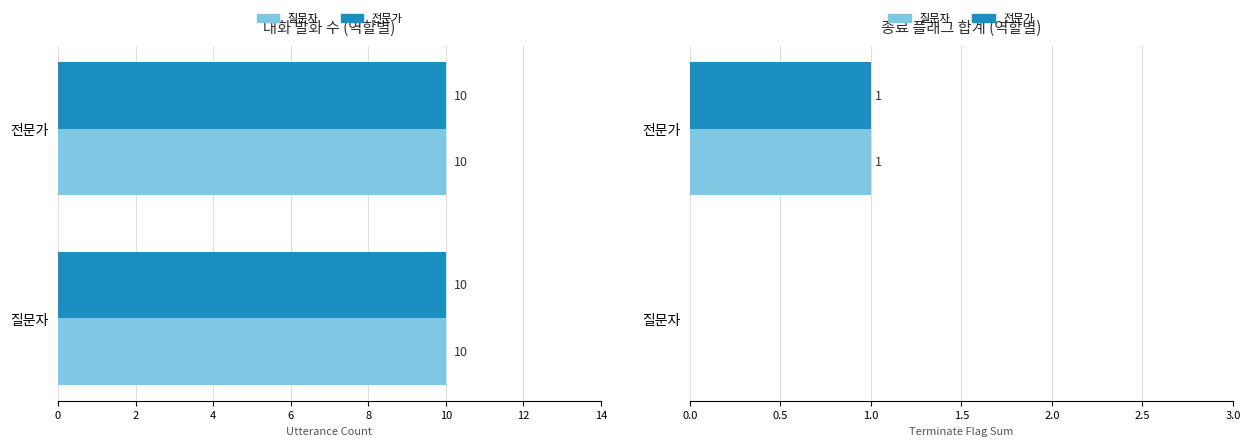

How many data points in 전문가 terminate are less than 1?

1